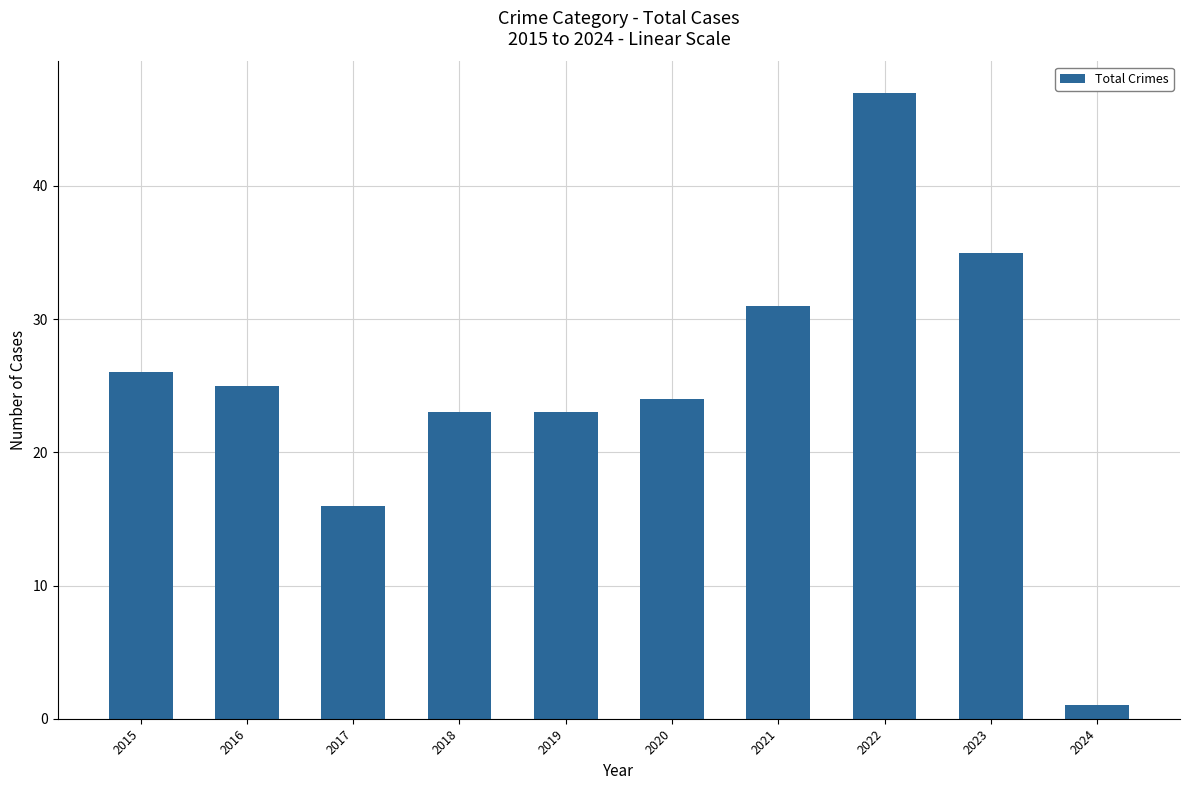

Count the number of categories in the chart.

10